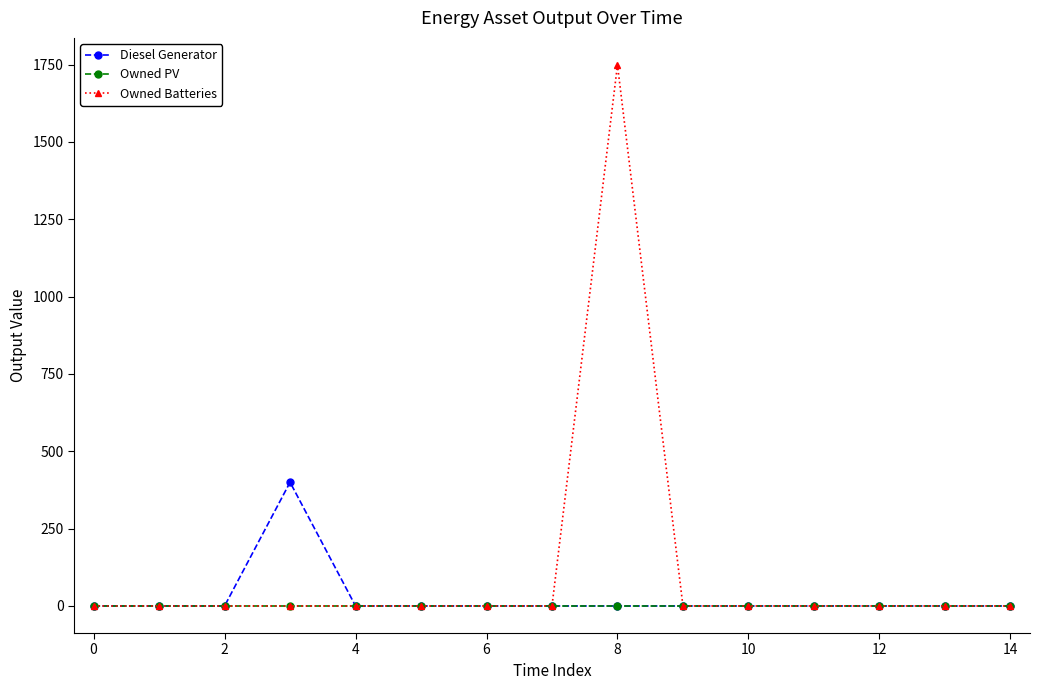

Which series has the widest spread of values?

Owned Batteries